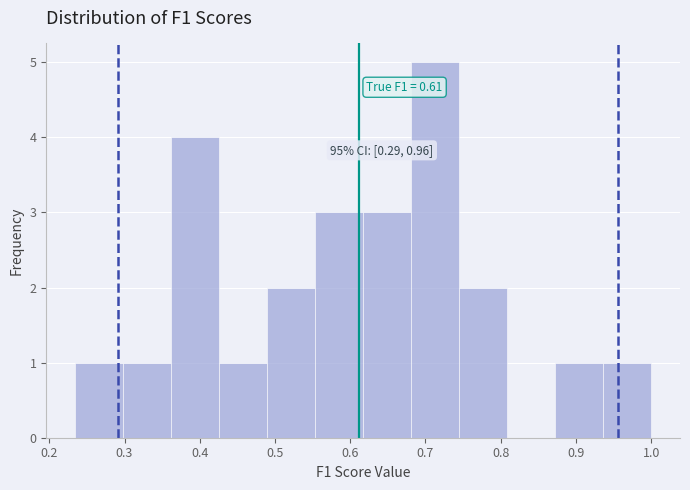

Which range on the x-axis has the tallest bar?

0.68 to 0.74